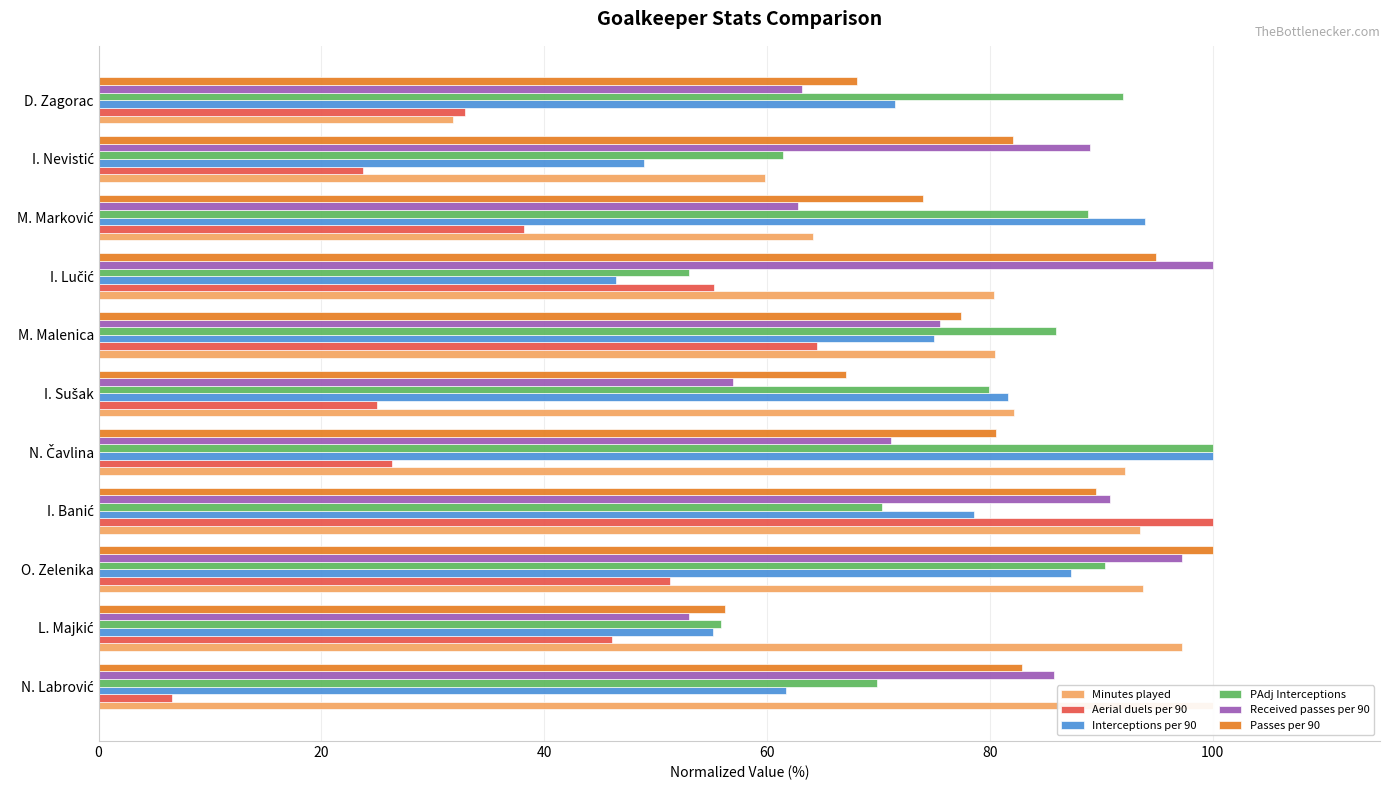

The value of Received passes per 90 at M. Marković is 27.0. True or false?

False